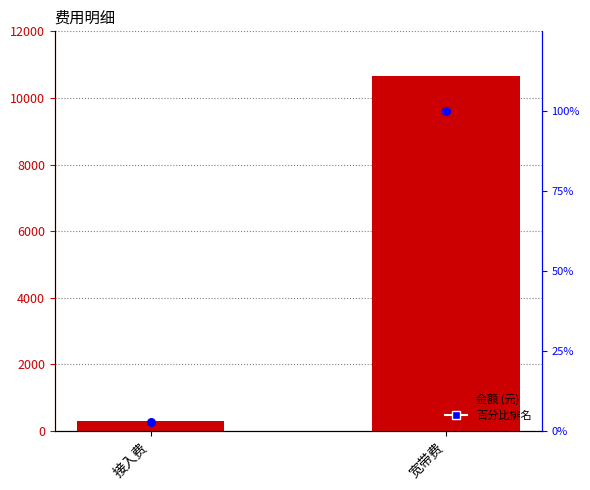

Which series contains the highest Y value?

金额